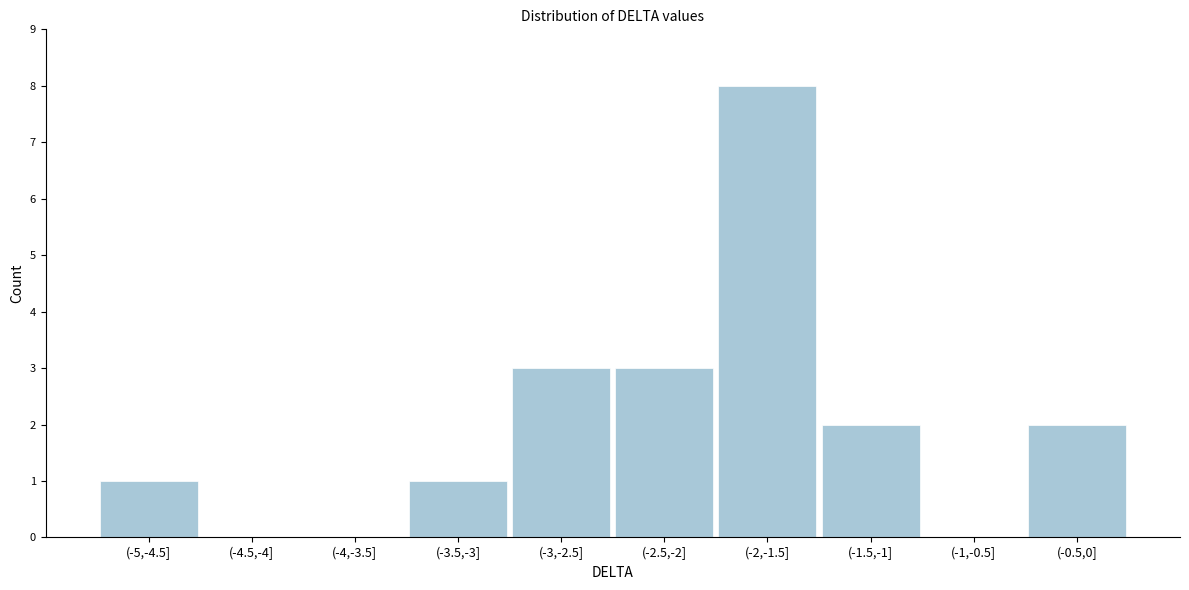

Reading left to right, what are all the values shown in this chart?

(-5,-4.5]=1	(-4.5,-4]=0	(-4,-3.5]=0	(-3.5,-3]=1	(-3,-2.5]=3	(-2.5,-2]=3	(-2,-1.5]=8	(-1.5,-1]=2	(-1,-0.5]=0	(-0.5,0]=2